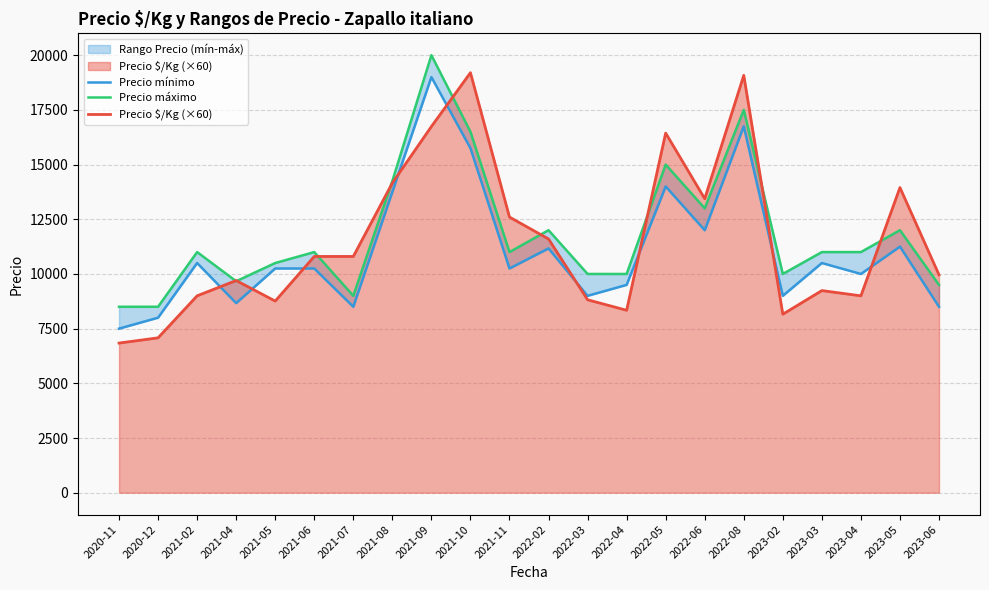

True or false: Precio mínimo and Precio máximo cross at least once.

False